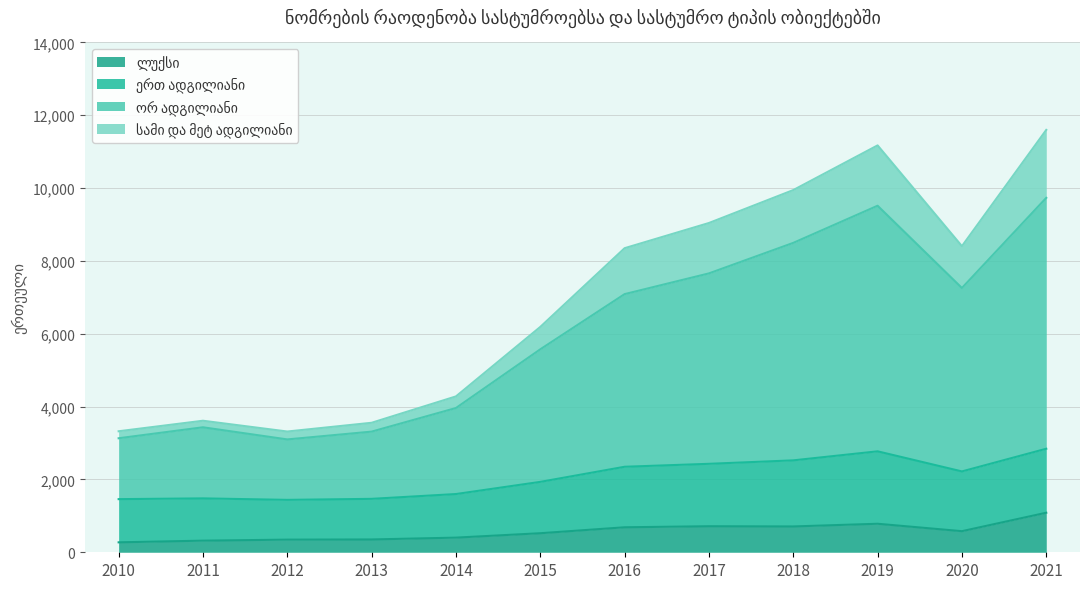

True or false: ორ ადგილიანი has a value of 1142 at 2010.

False